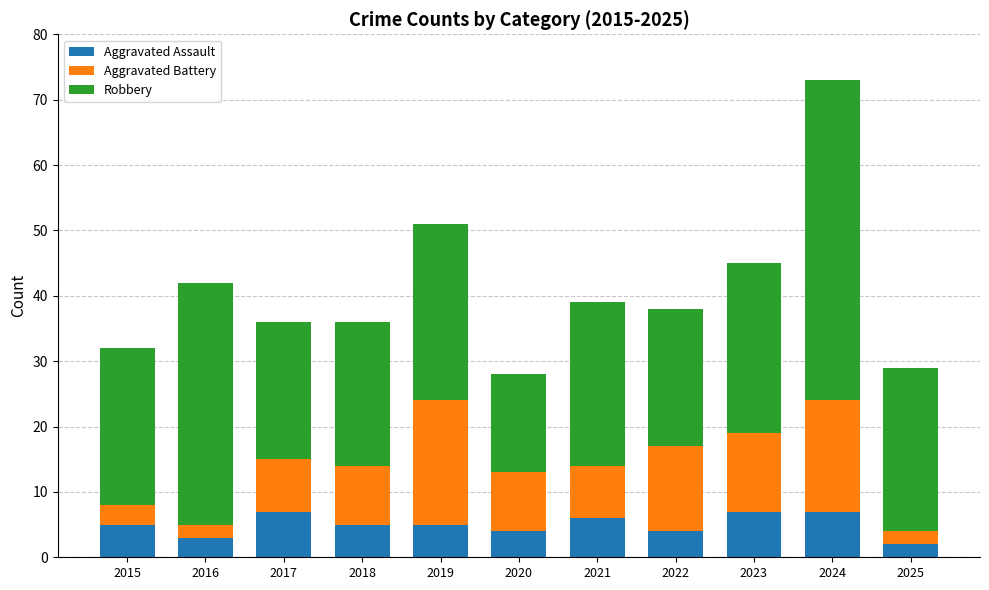

What are all the series names shown in the legend?

Aggravated Assault, Aggravated Battery, Robbery